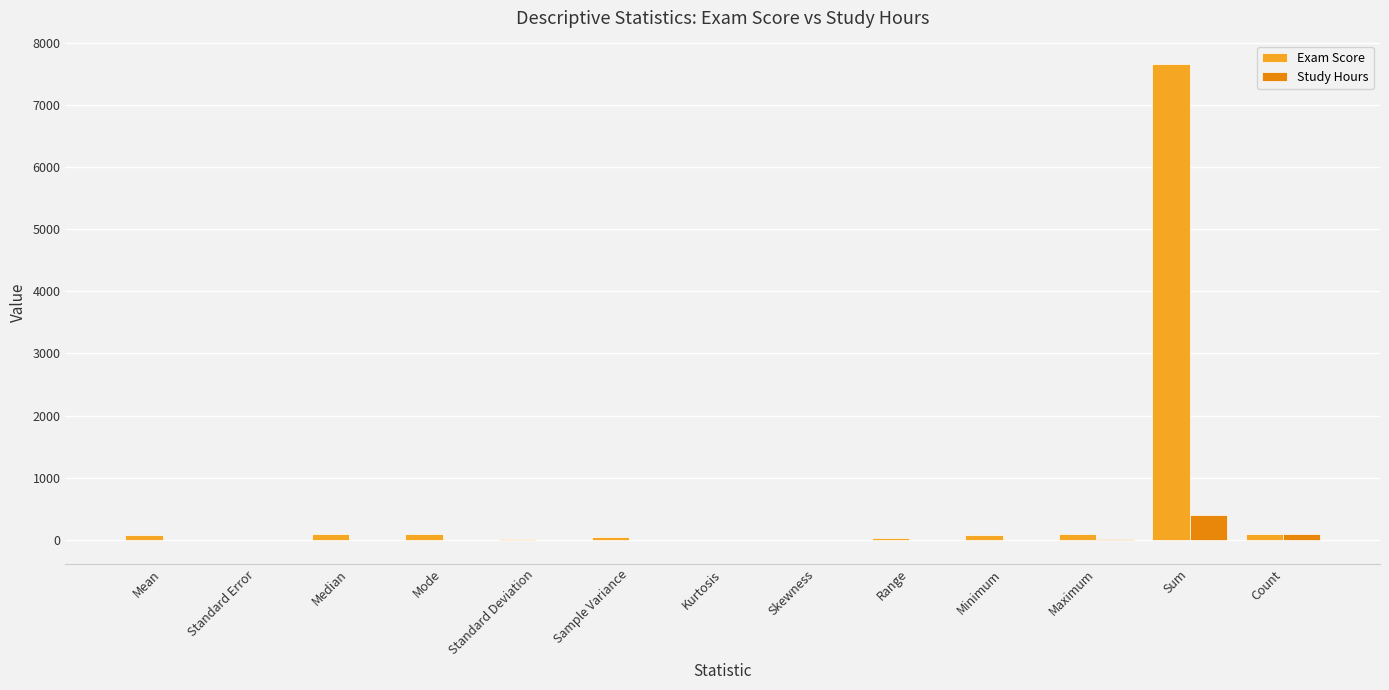

What is the maximum value shown in the chart?

7651.0